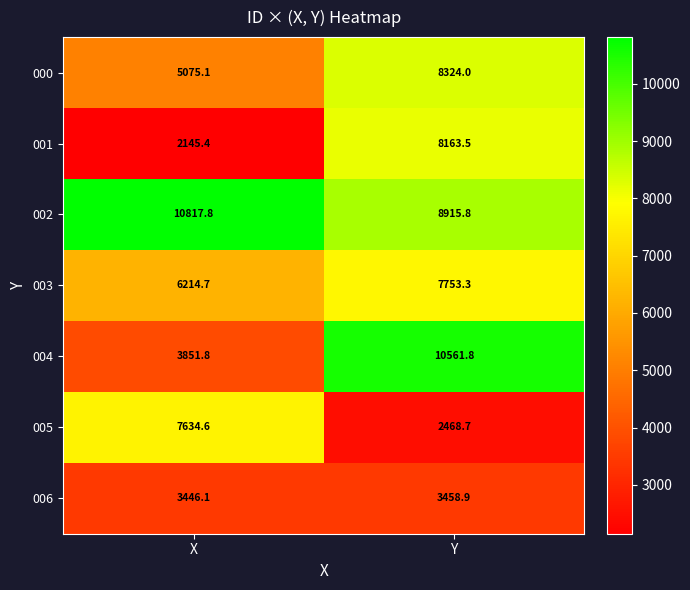

Which category has the lowest value in the 000 series?

X